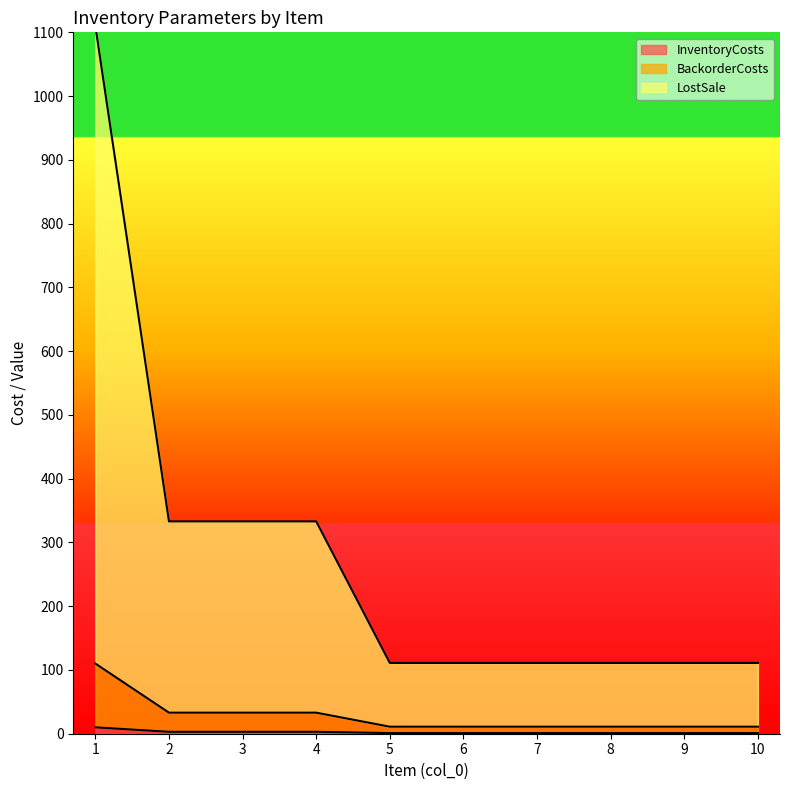

Between 5 and 7, which series saw the biggest shift?

InventoryCosts